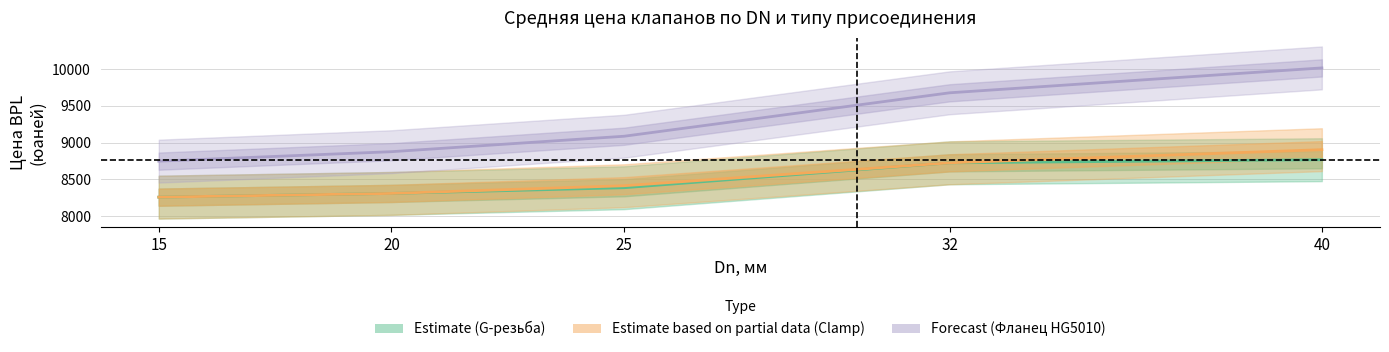

At which label does Estimate (G-резьба) reach its peak?

40